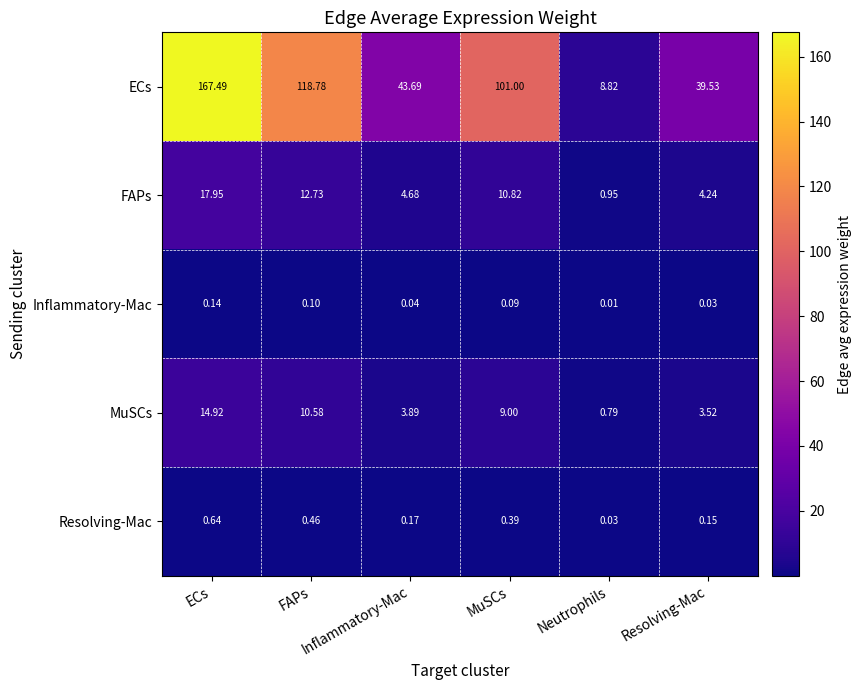

Which series has the widest spread of values?

ECs